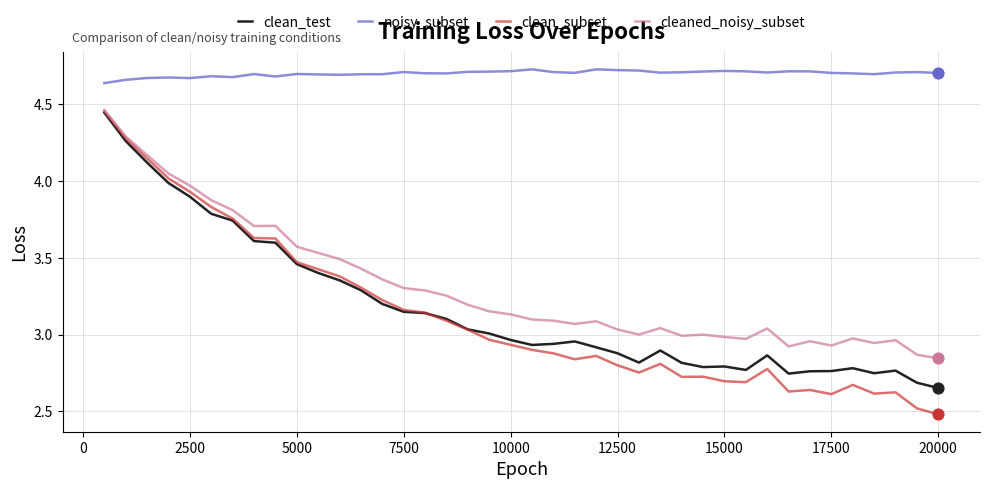

Which series has the largest range (max minus min)?

clean_subset